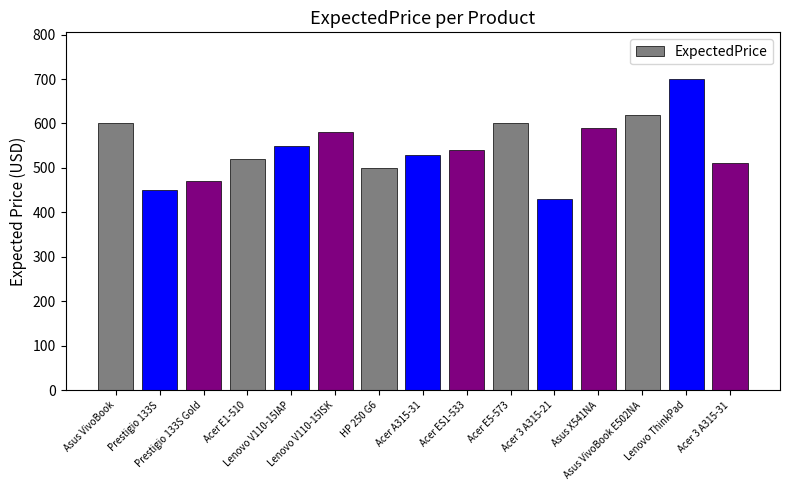

Which label corresponds to the largest value in the chart?

Lenovo ThinkPad